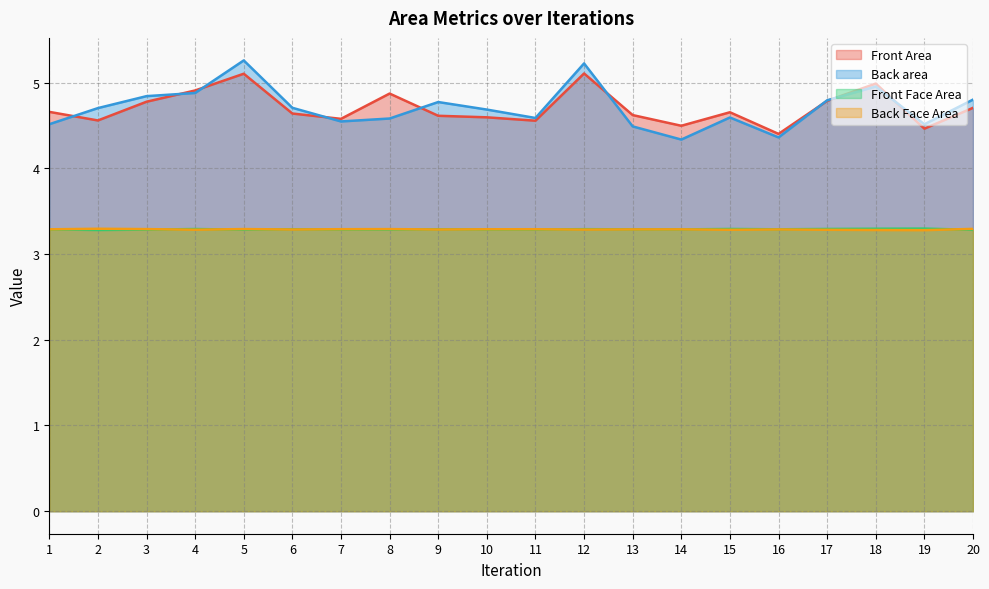

What is the average value of the Back Face Area series?

3.3